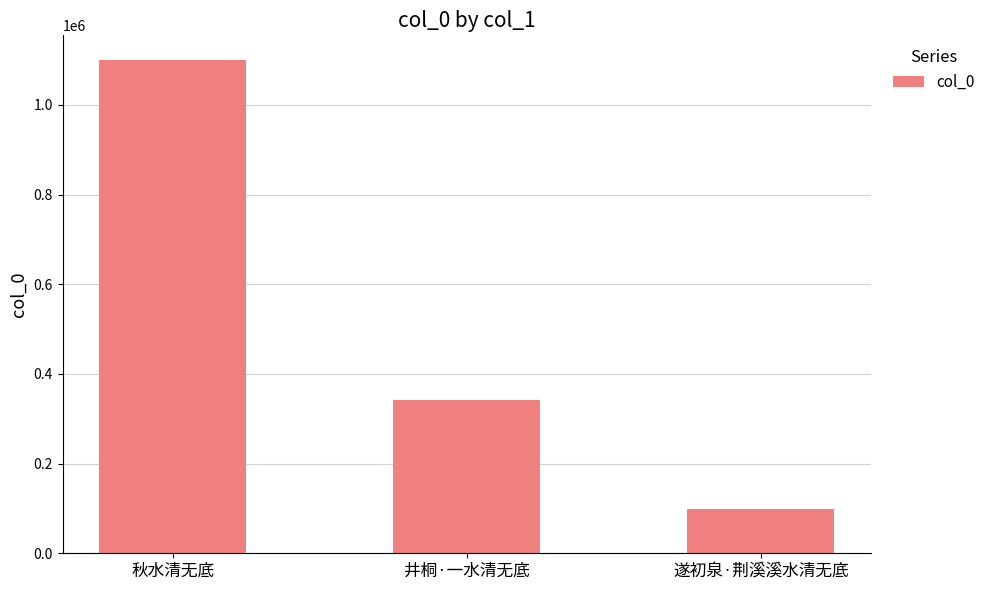

The value at 井桐·一水清无底 is 342339. True or false?

True